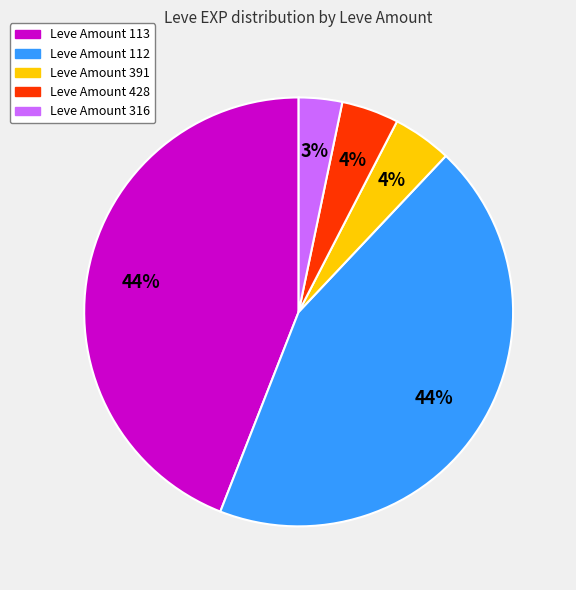

To the nearest percent, what is the difference between the largest and smallest slice percentages?

41%